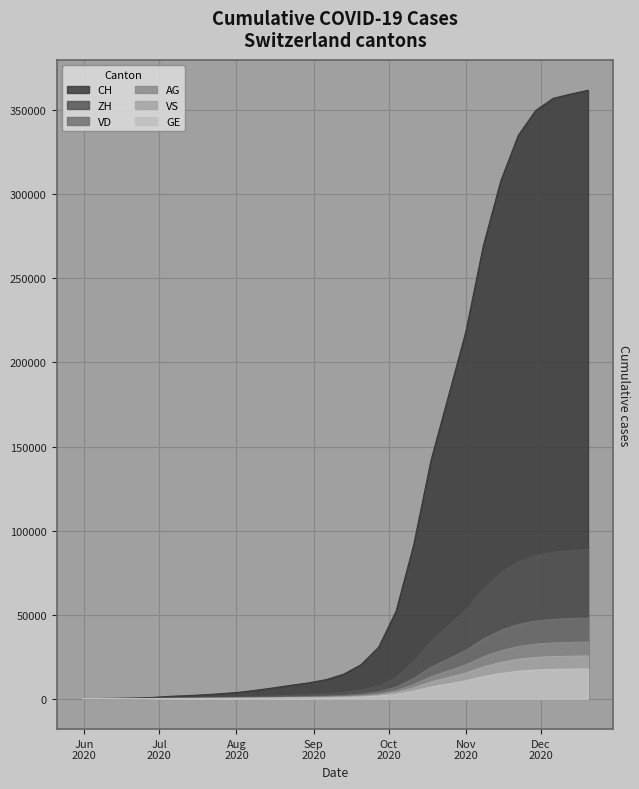

Which series has the widest spread of values?

CH